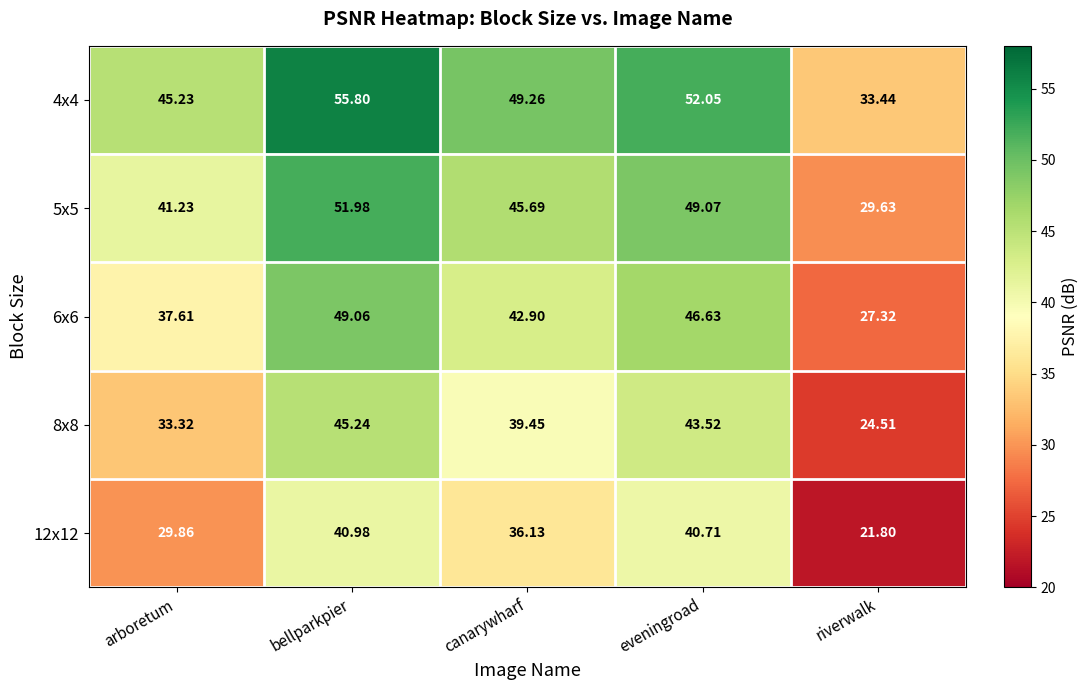

At which category does the chart reach its minimum across all series?

riverwalk